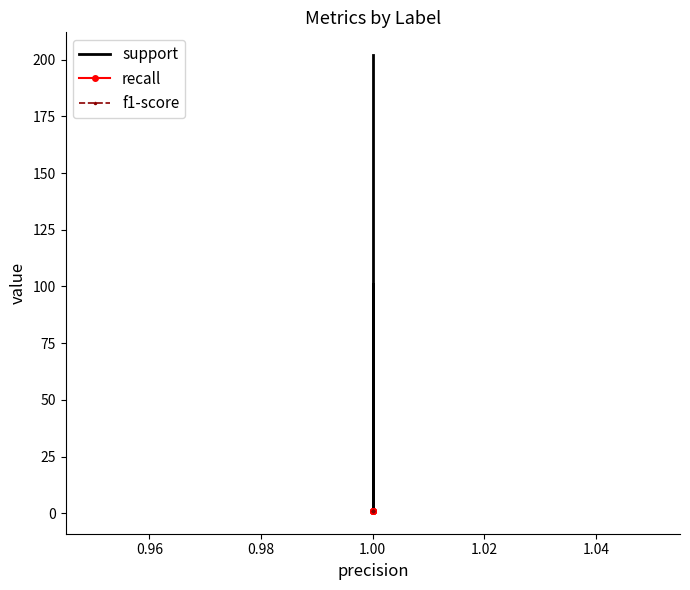

Which series has the largest total across all categories?

support